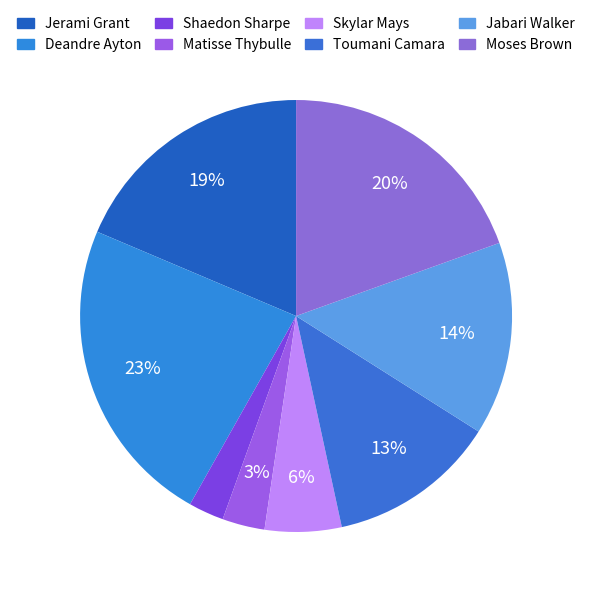

What percentage is the Jabari Walker slice, to the nearest percent?

14%